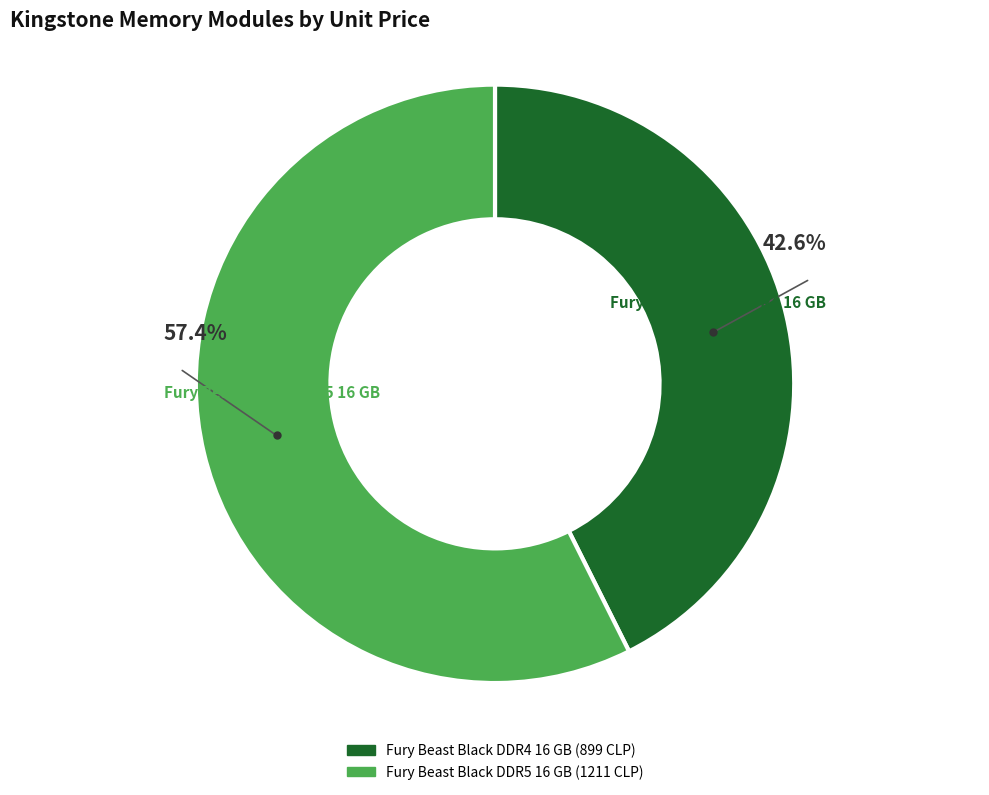

Approximately how many times larger is the value at Fury Beast Black DDR4 16 GB compared to Fury Beast Black DDR5 16 GB?

0.7